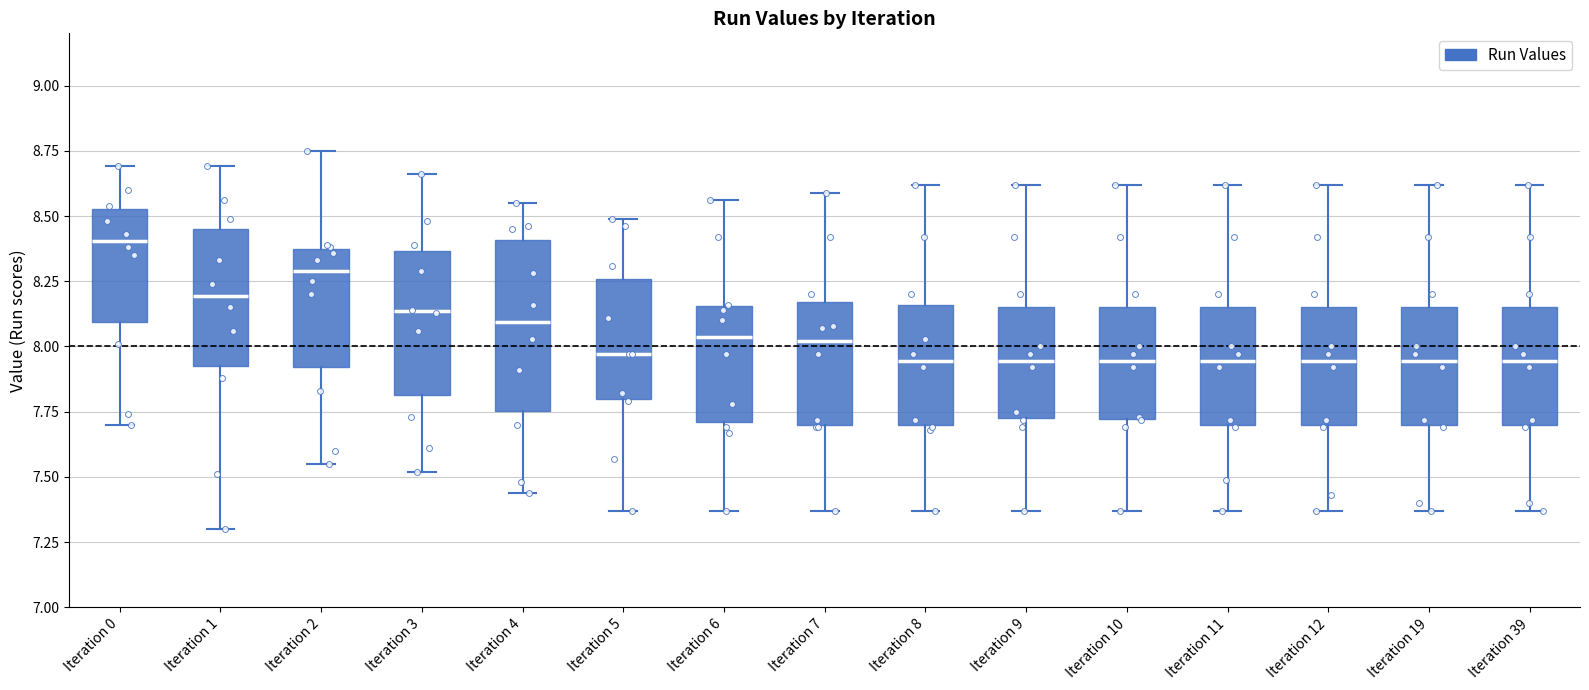

Where does the lower whisker of the box for Iteration 12 end on the y-axis? The values are not printed on the chart, so give them approximately, as read against the axis.

7.35